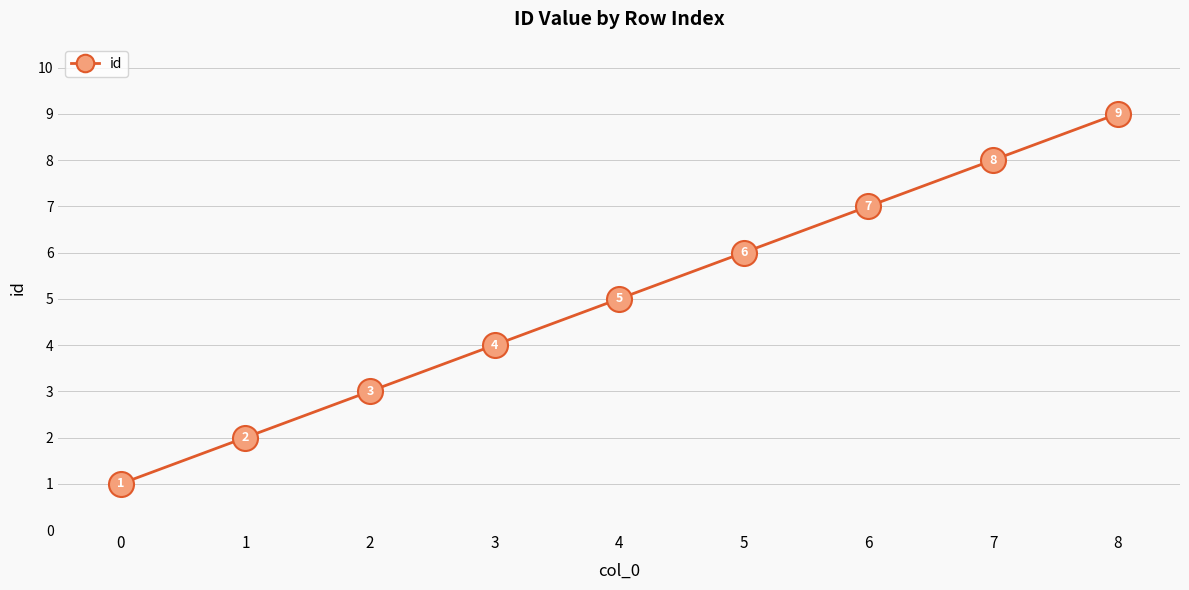

What is the value of the 3rd point from the left?

3